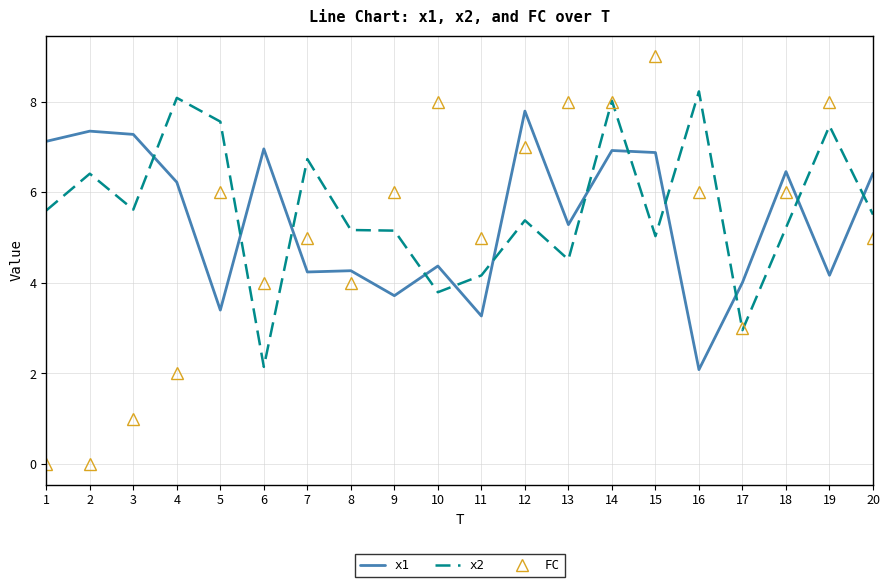

How many values in the FC series are below 6?

10